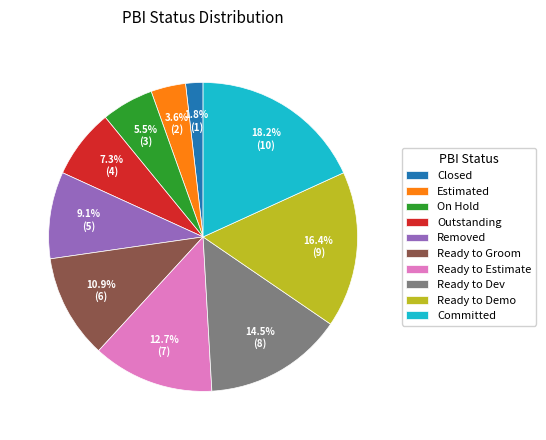

What is the smallest slice in the pie chart?

Closed